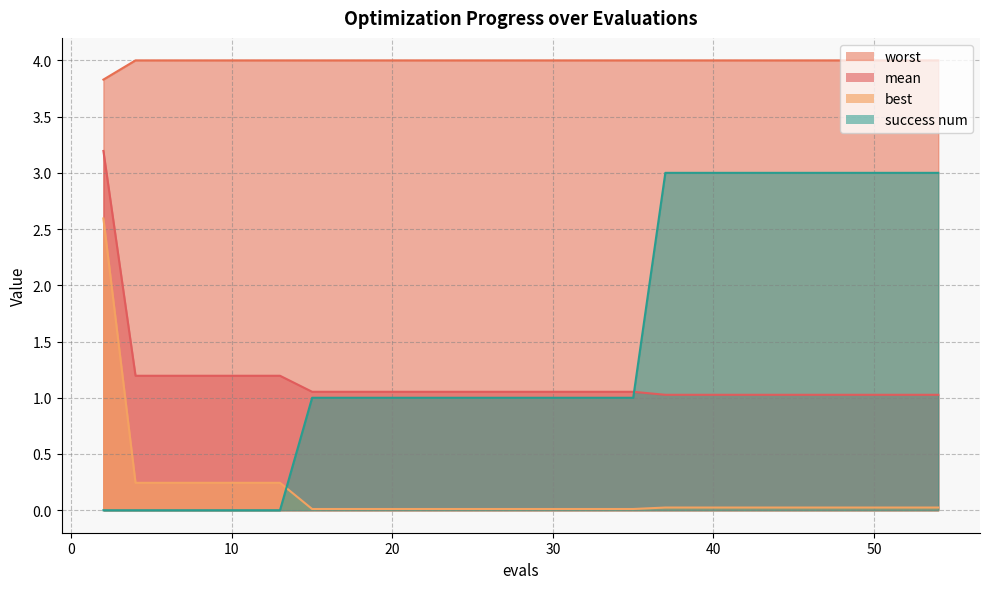

What is the value of the worst point at the 21st from the left?

4.0